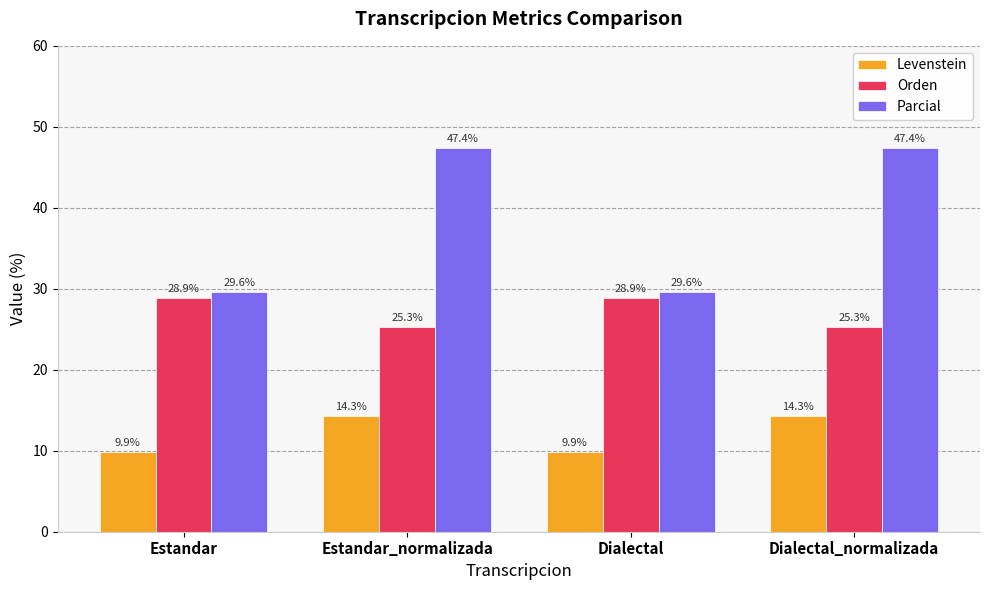

Where does the Orden series first go above 28?

Estandar